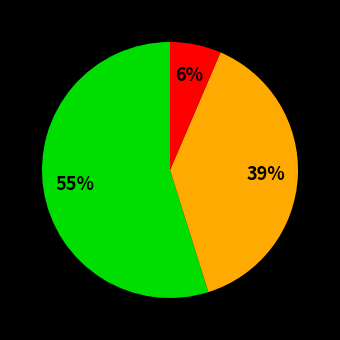

To the nearest percent, what is the average slice percentage?

33%